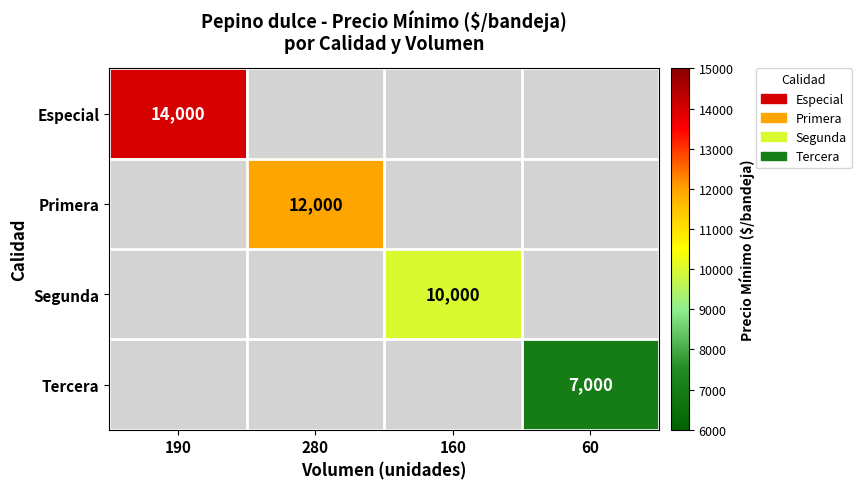

True or false: Primera has a value of 5941 at 280.

False